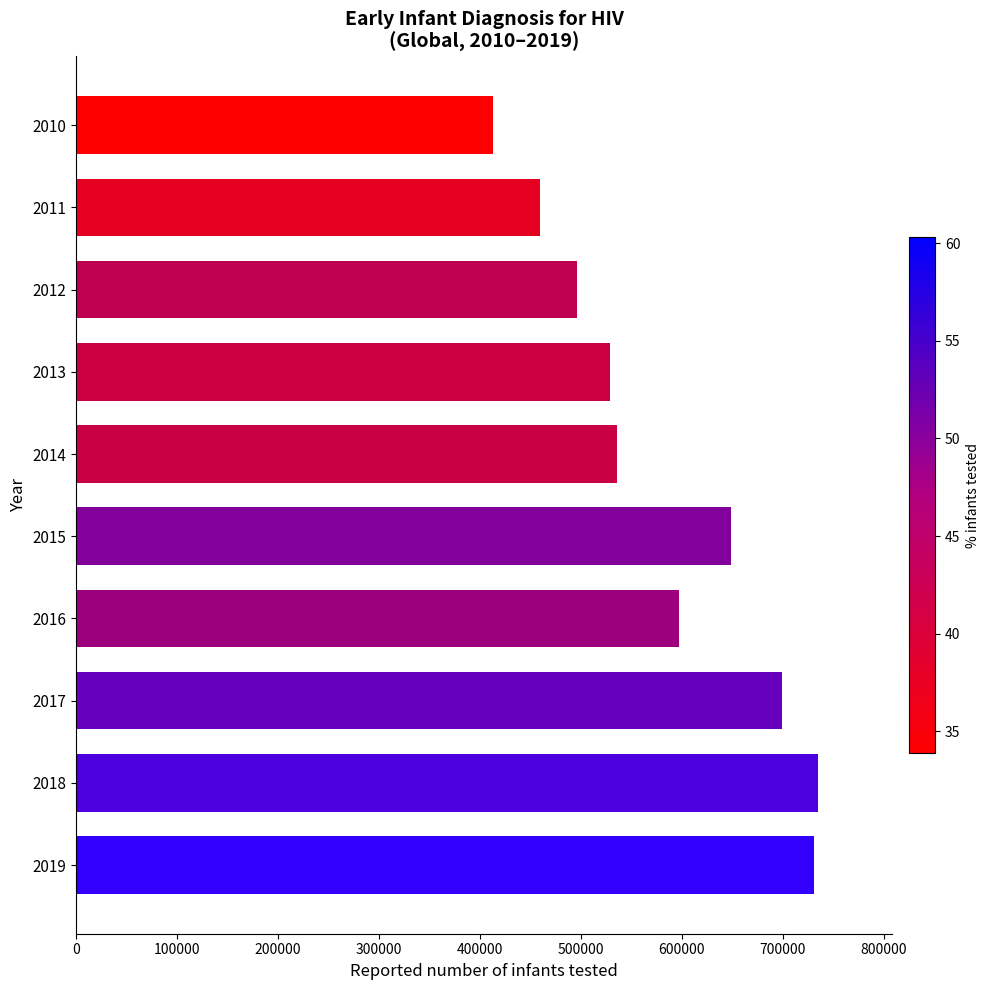

Reading top to bottom, what are all the values shown in this chart?

413000	459000	496000	529000	536000	649000	597000	699000	735000	731000